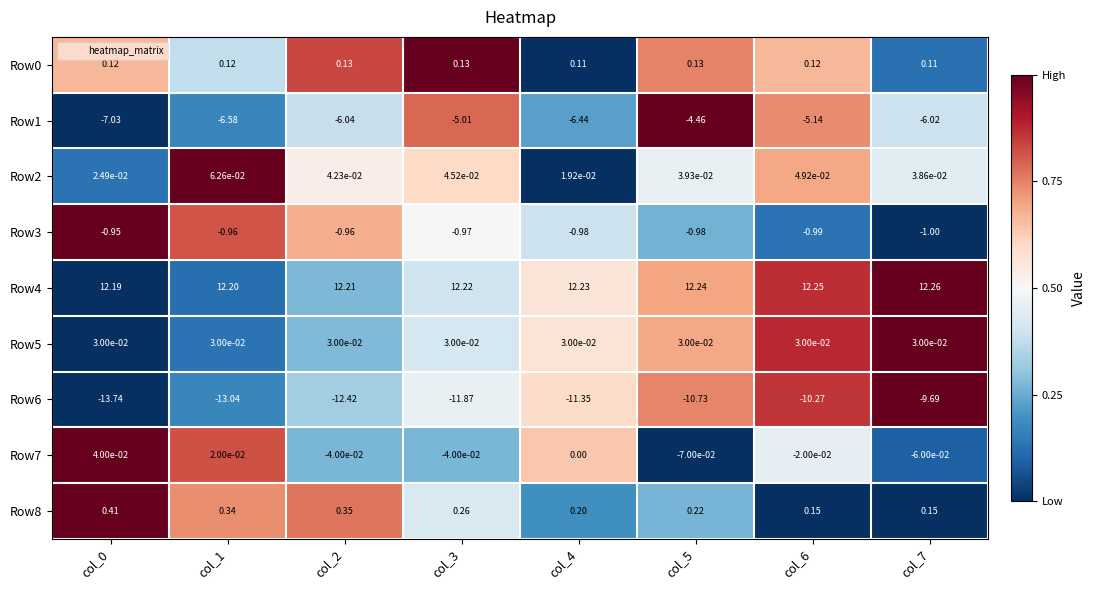

Is the value of Row5 at col_5 greater than the value of Row6 at col_0?

Yes